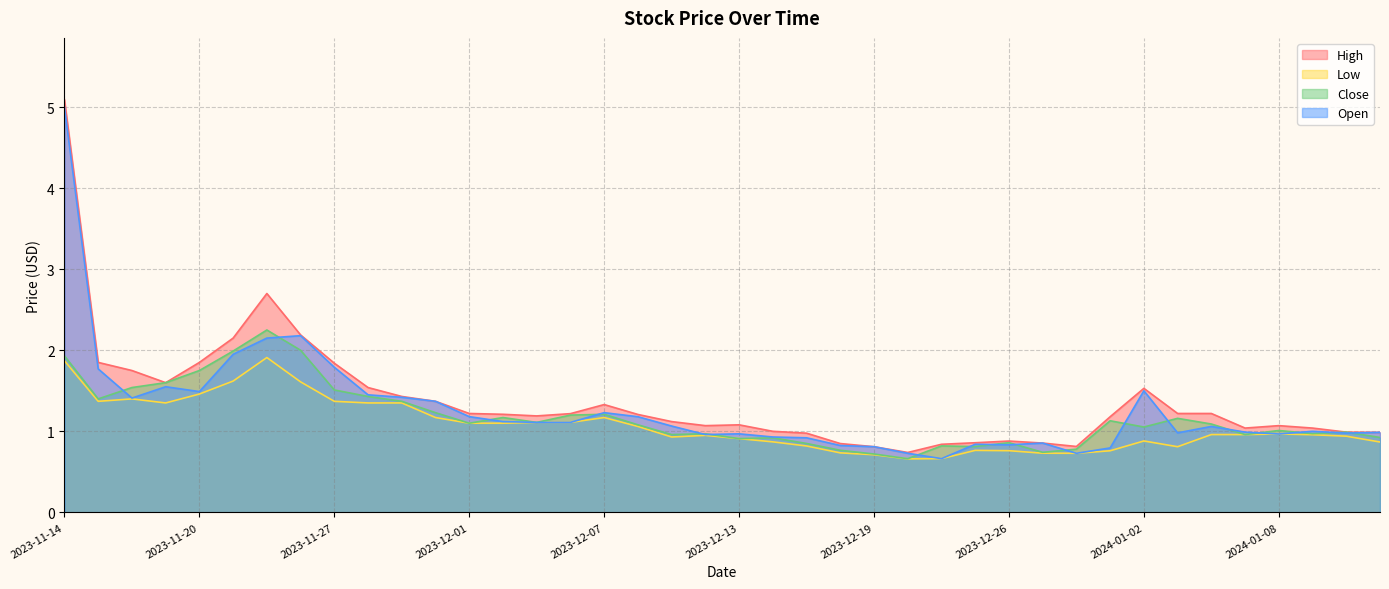

What is the label of the 26th point from the left?

2023-12-20